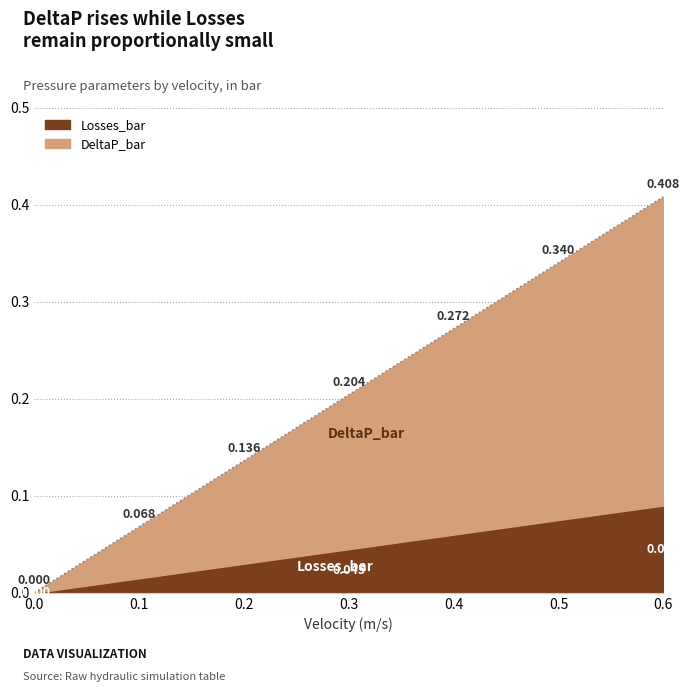

Is it true that the value at 0.1 is 0.1?

False